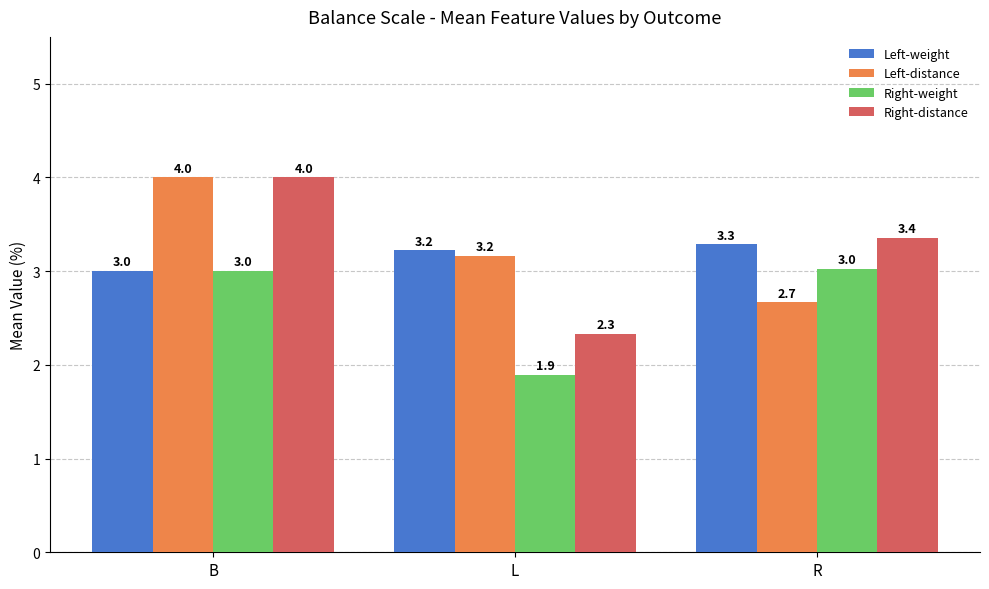

What is the minimum value shown in the chart?

1.9